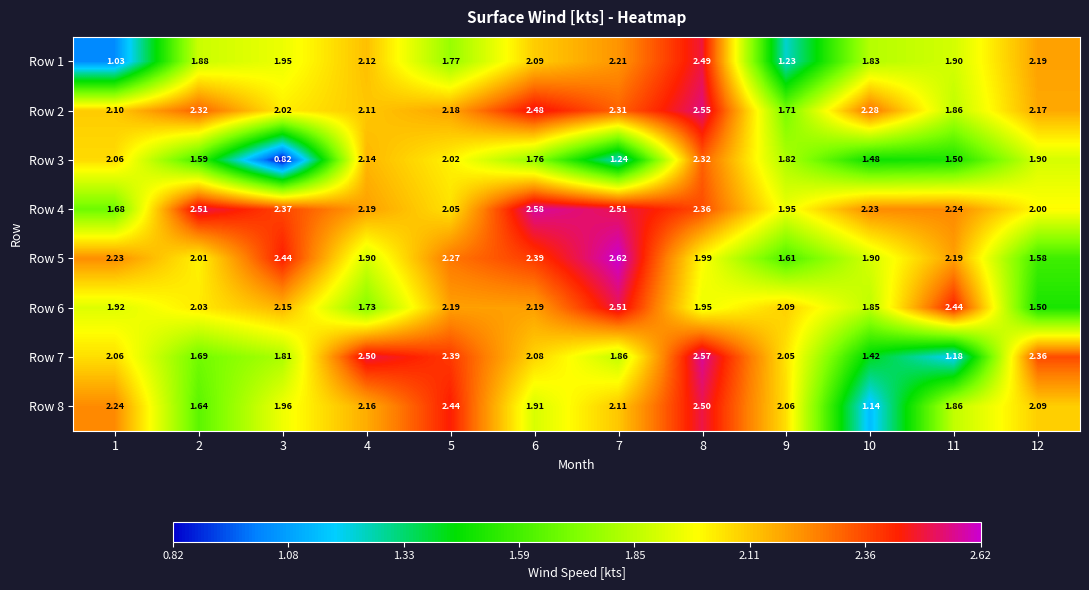

Is the value of Row 5 at 4 greater than the value of Row 2 at 6?

No